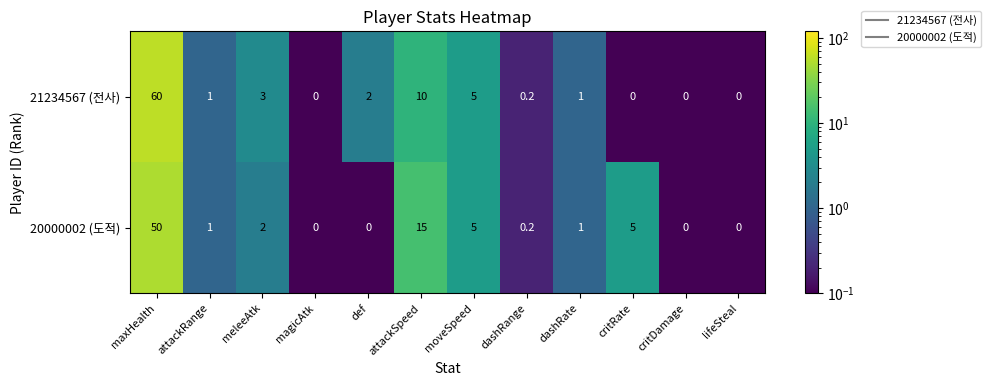

Which series has the largest total across all categories?

21234567 (전사)